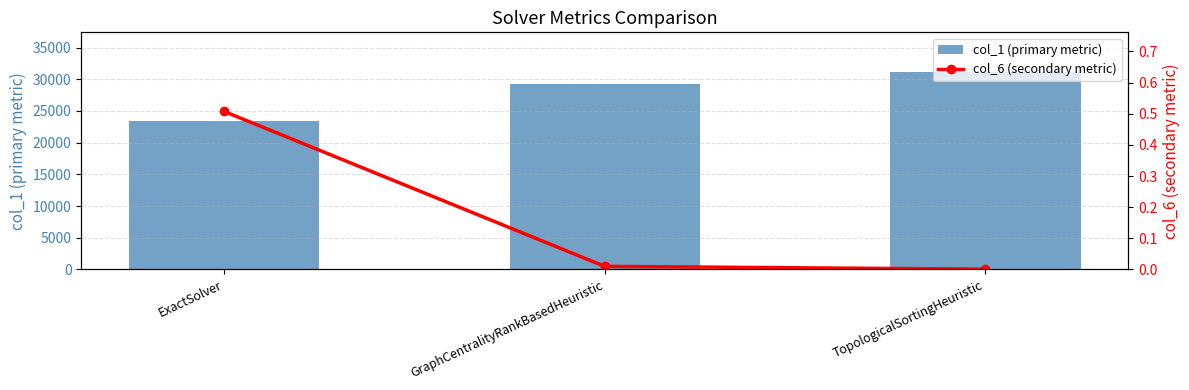

What value does the col_1 (primary metric) series have at ExactSolver?

23491.8